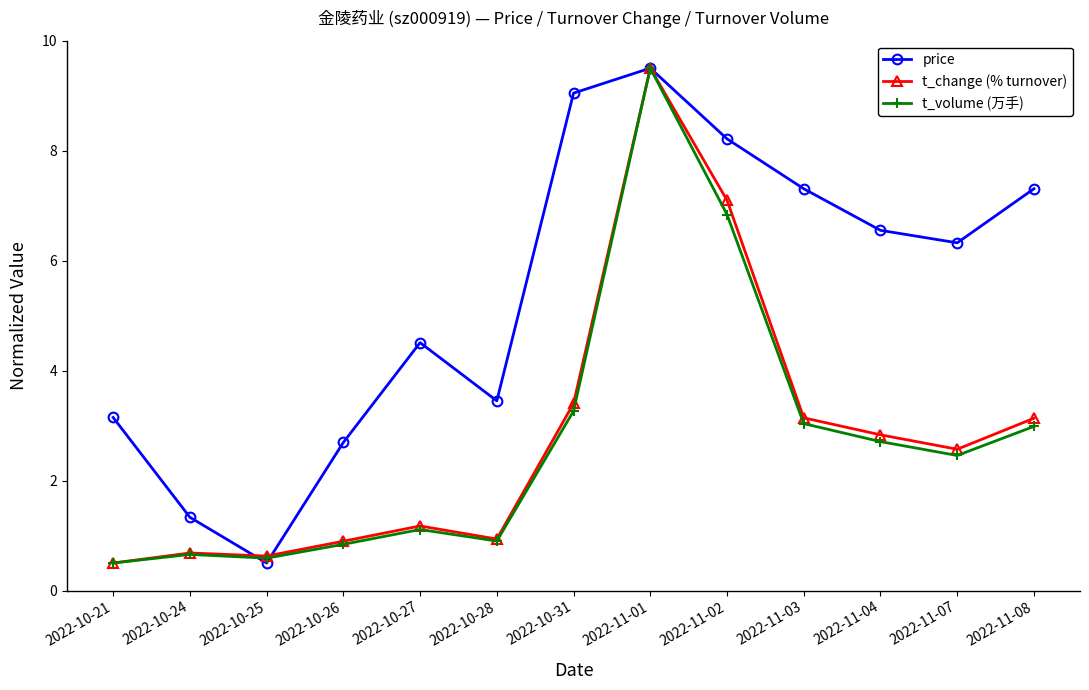

Where is the first local minimum for price?

2022-10-25